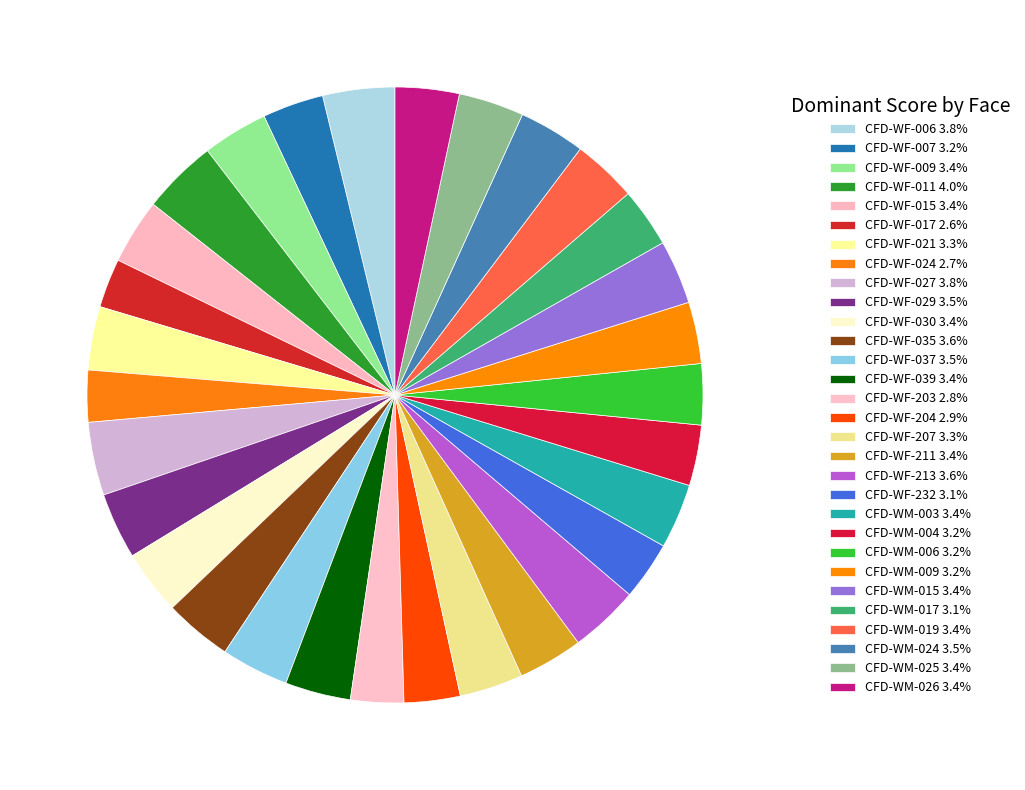

True or false: CFD-WM-019 accounts for 15% of the total.

False